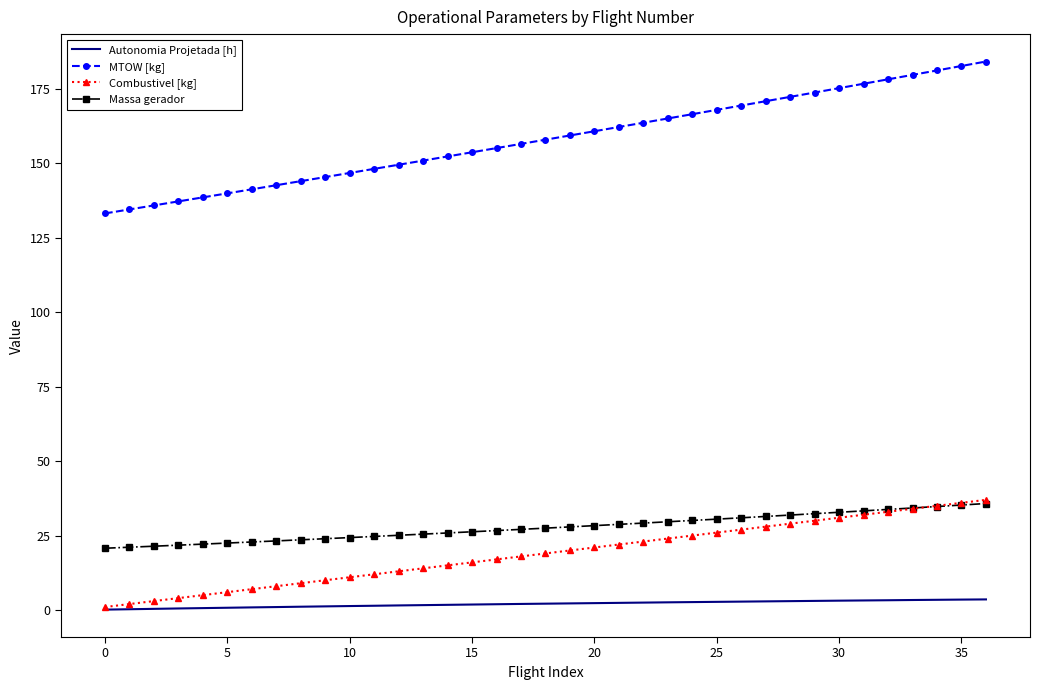

True or false: Autonomia Projetada [h] and MTOW [kg] cross at least once.

False